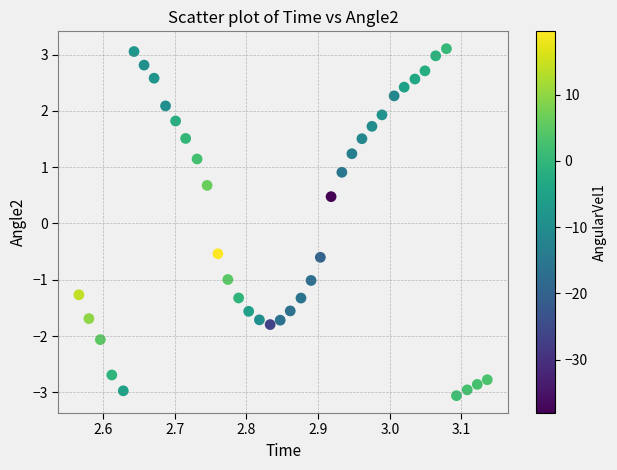

What is the range of X values (max minus min)?

0.6